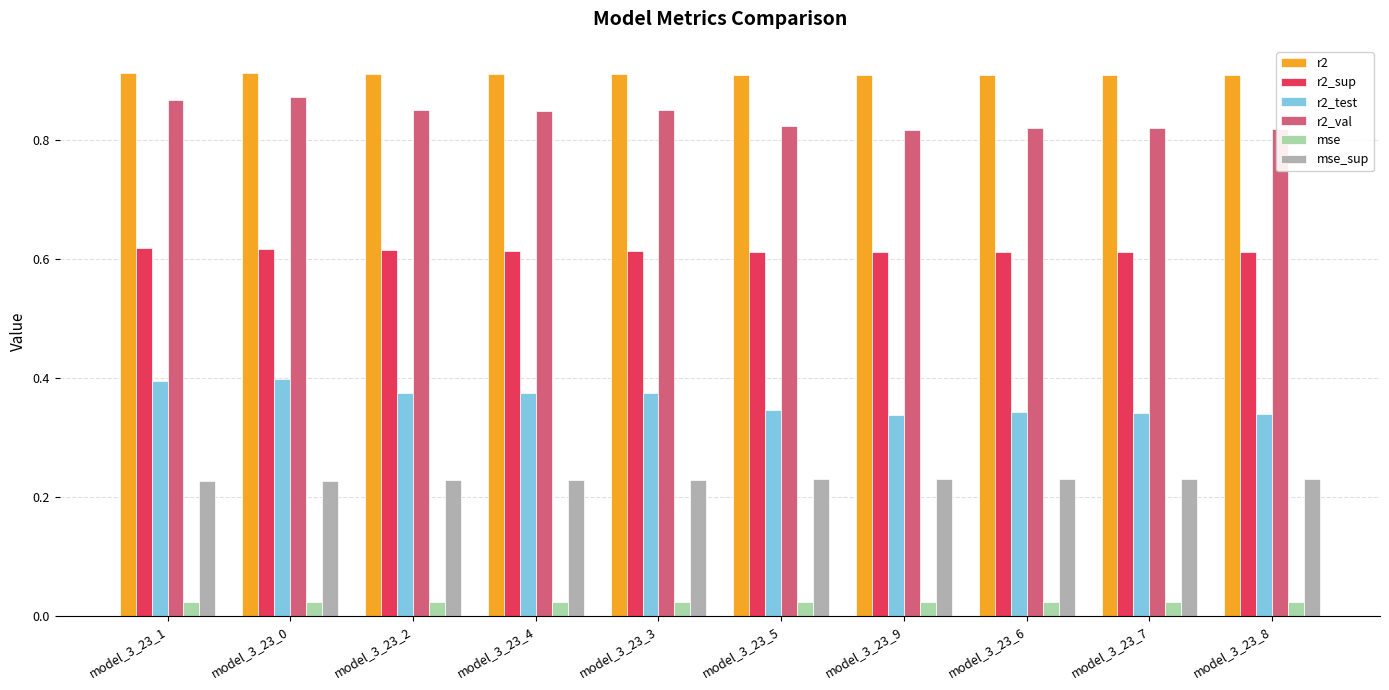

Which series has the largest range (max minus min)?

r2_test